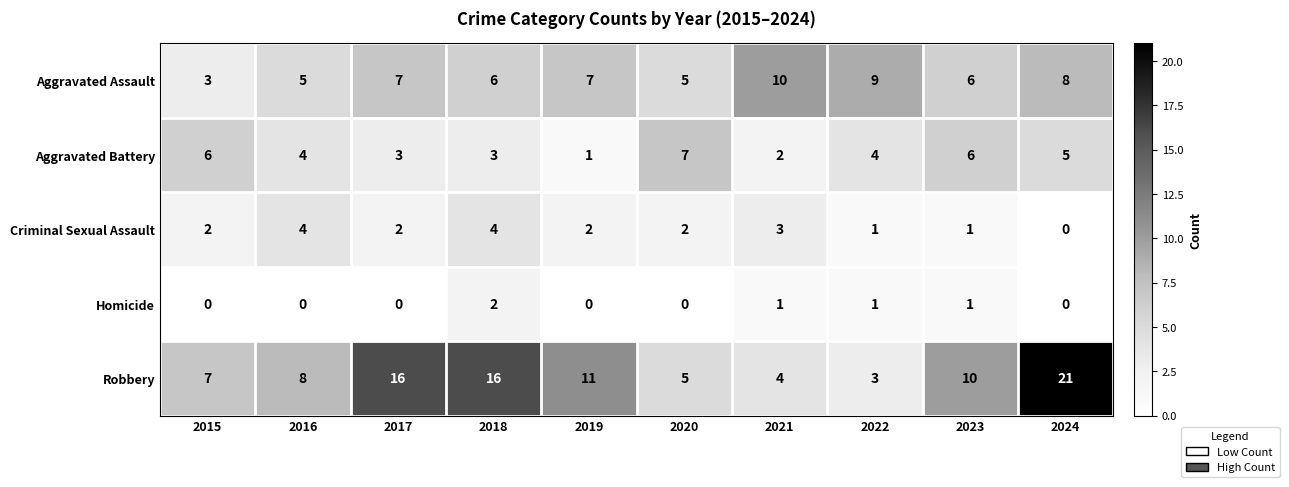

True or false: Homicide has a value of 1 at 2016.

False